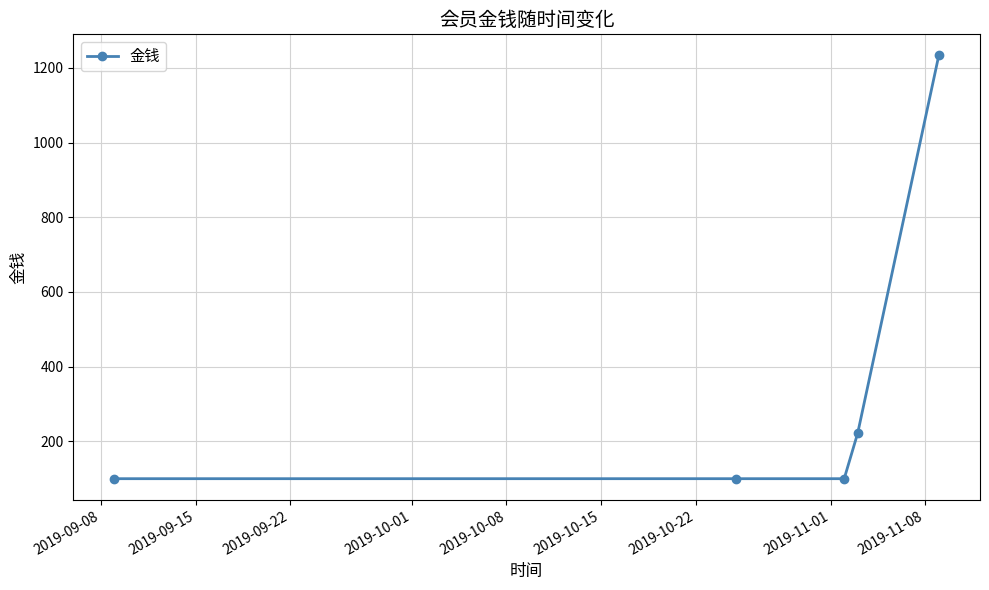

What is the average value?

351